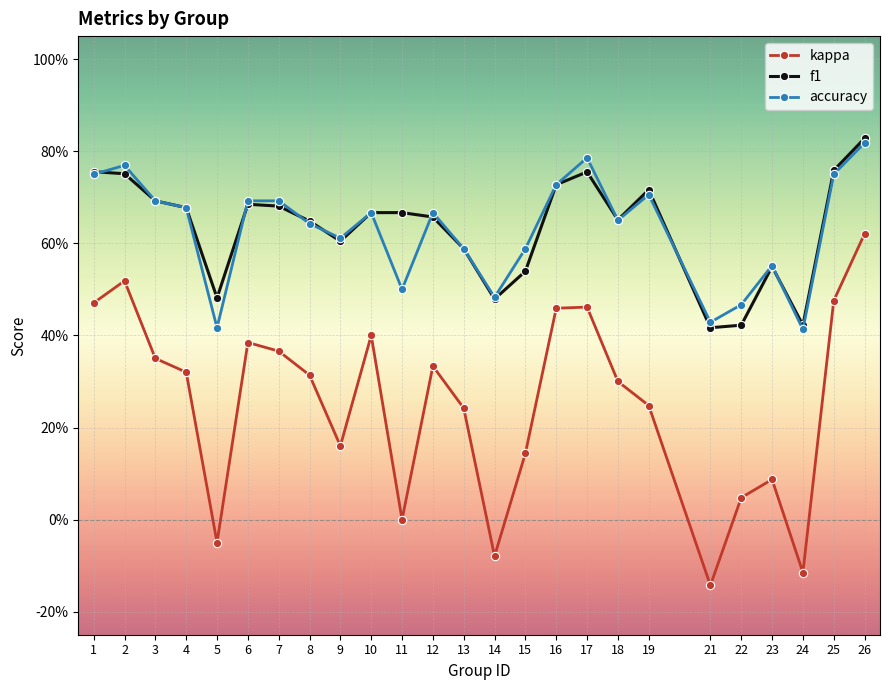

What are all the series names shown in the legend?

kappa, f1, accuracy